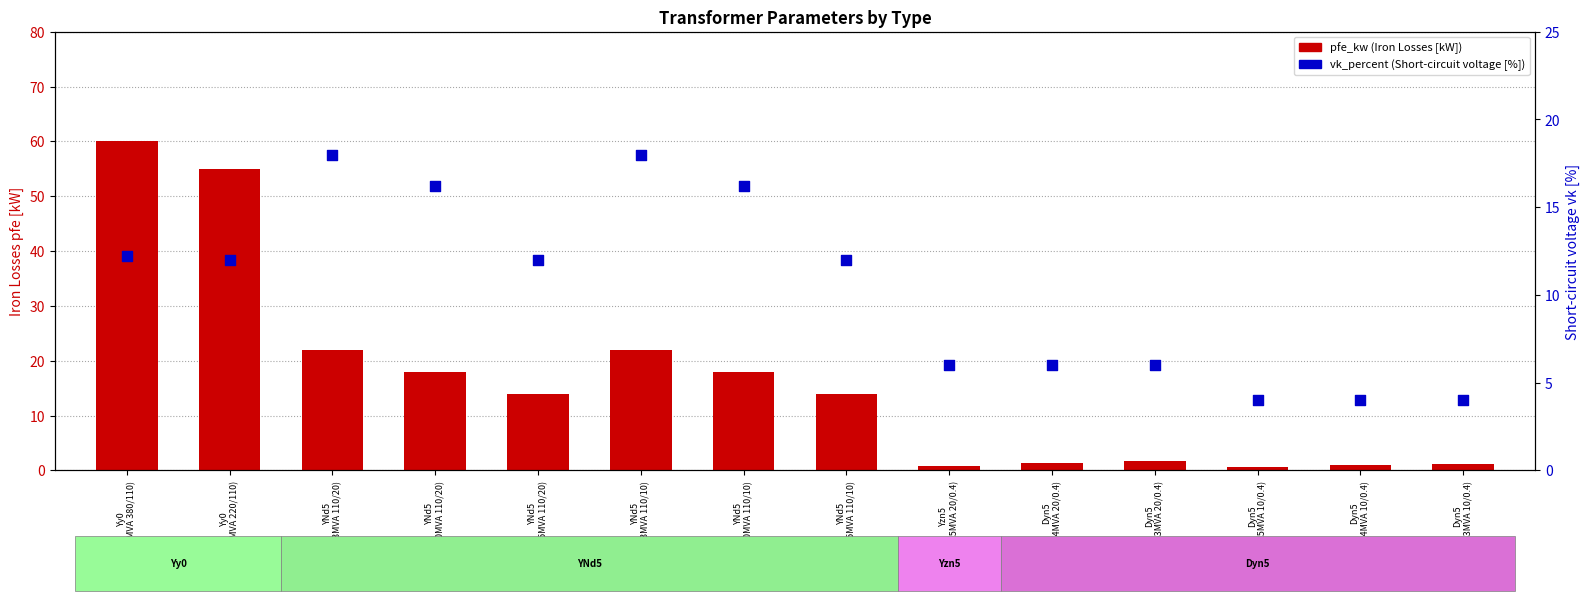

Which series contains the highest Y value?

pfe_kw